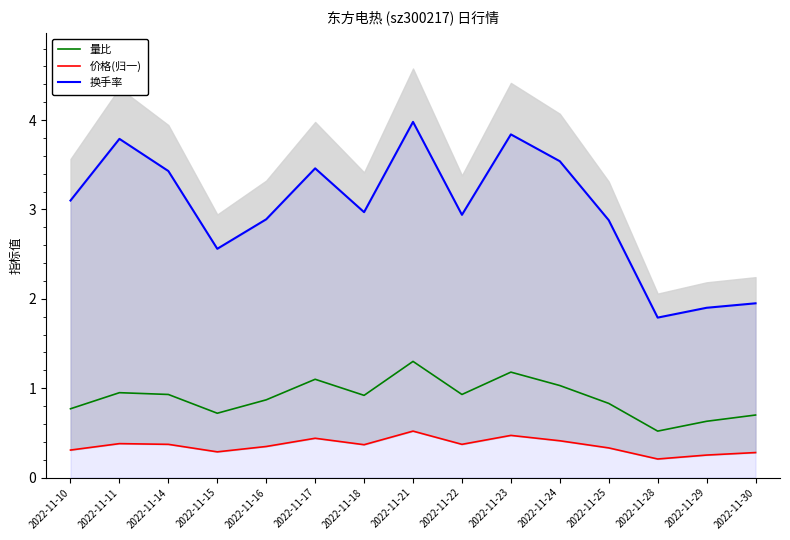

Which category has the lowest value in the 量比 series?

2022-11-28